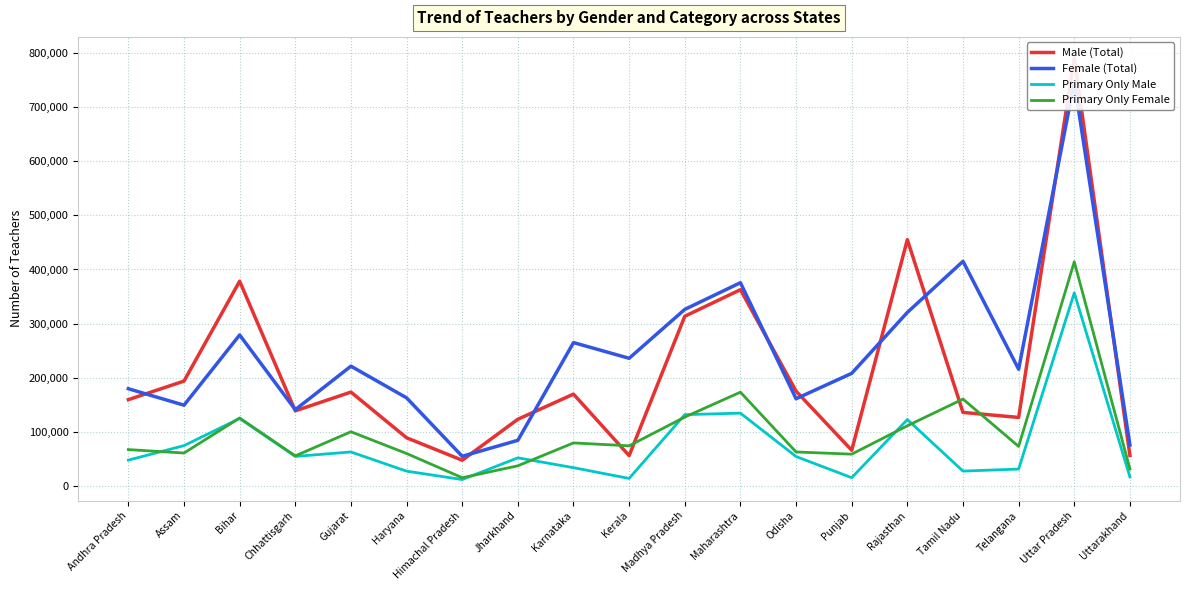

Reading left to right, list all the values displayed in this chart.

Male (Total): Andhra Pradesh=159024	Assam=193403	Bihar=378265	Chhattisgarh=138324	Gujarat=173047	Haryana=88484	Himachal Pradesh=46928	Jharkhand=122791	Karnataka=169282	Kerala=55477	Madhya Pradesh=313398	Maharashtra=362608	Odisha=174766	Punjab=65342	Rajasthan=455219	Tamil Nadu=135431	Telangana=126135	Uttar Pradesh=791481	Uttarakhand=55656
Female (Total): Andhra Pradesh=179269	Assam=148796	Bihar=278798	Chhattisgarh=140474	Gujarat=221006	Haryana=162425	Himachal Pradesh=54203	Jharkhand=83800	Karnataka=264660	Kerala=235619	Madhya Pradesh=326127	Maharashtra=375506	Odisha=160730	Punjab=207750	Rajasthan=320526	Tamil Nadu=415127	Telangana=215325	Uttar Pradesh=746998	Uttarakhand=75085
Primary Only Male: Andhra Pradesh=47124	Assam=73940	Bihar=124212	Chhattisgarh=53985	Gujarat=62227	Haryana=26689	Himachal Pradesh=11166	Jharkhand=51343	Karnataka=33152	Kerala=13219	Madhya Pradesh=131282	Maharashtra=134085	Odisha=53783	Punjab=14642	Rajasthan=122187	Tamil Nadu=26805	Telangana=30575	Uttar Pradesh=356732	Uttarakhand=15991
Primary Only Female: Andhra Pradesh=66620	Assam=60240	Bihar=125116	Chhattisgarh=54987	Gujarat=99622	Haryana=59415	Himachal Pradesh=14526	Jharkhand=36618	Karnataka=78975	Kerala=73587	Madhya Pradesh=126834	Maharashtra=172905	Odisha=62208	Punjab=58169	Rajasthan=110682	Tamil Nadu=160142	Telangana=72499	Uttar Pradesh=414299	Uttarakhand=30718